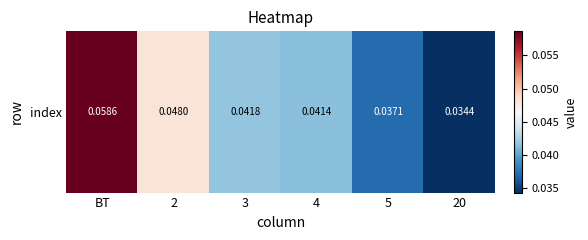

Which label corresponds to the largest value in the chart?

ВТ